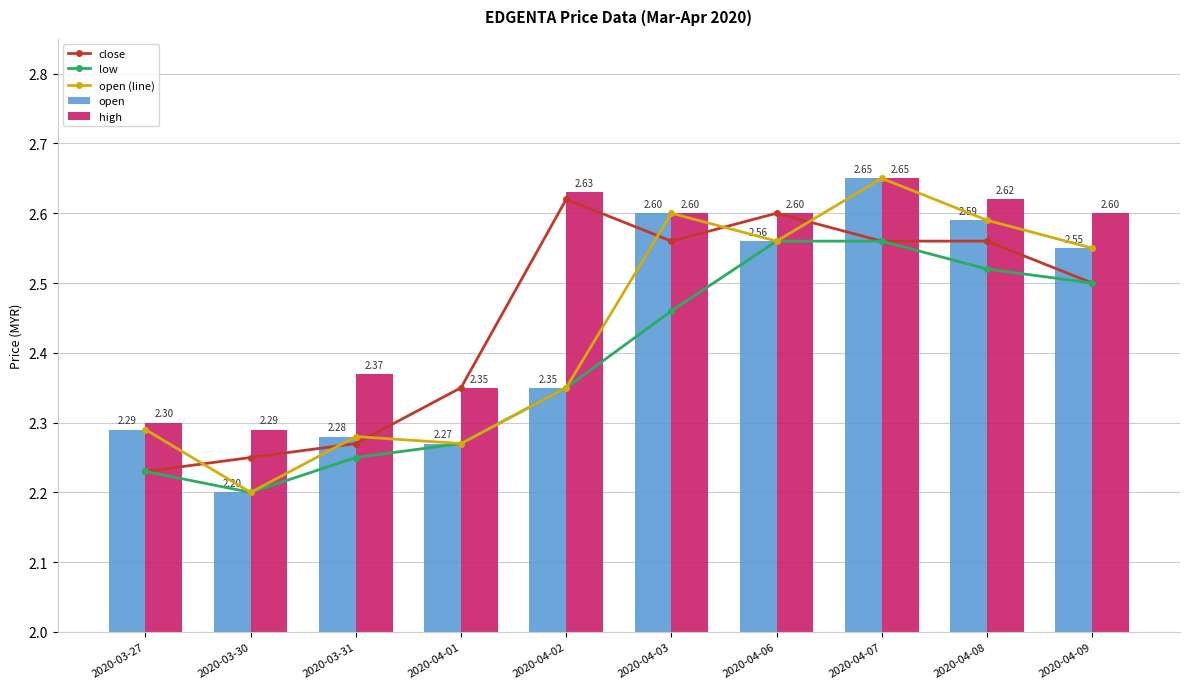

What is the sum of all open values?

24.3